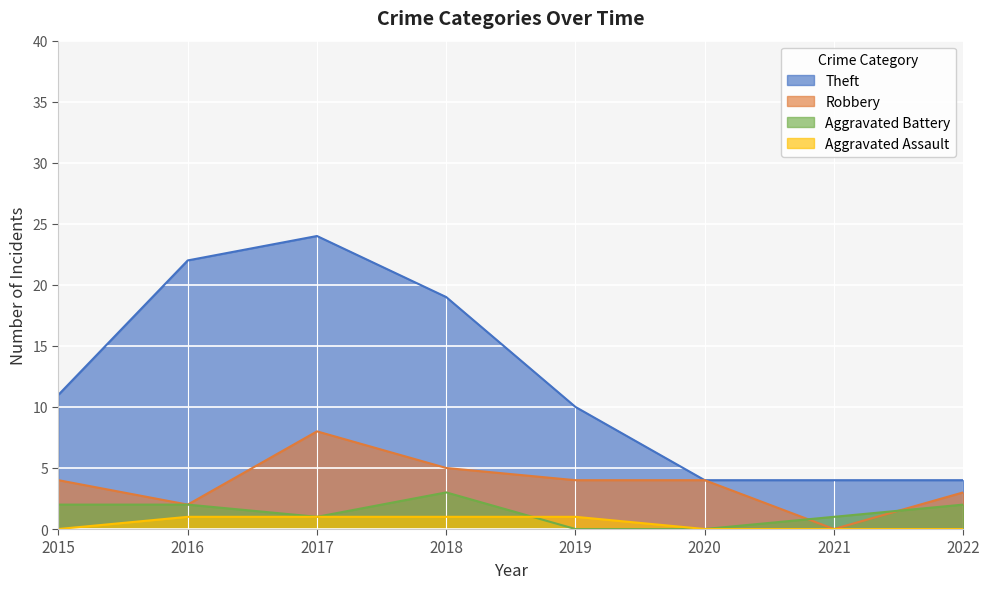

True or false: Aggravated Assault and Theft cross at least once.

False